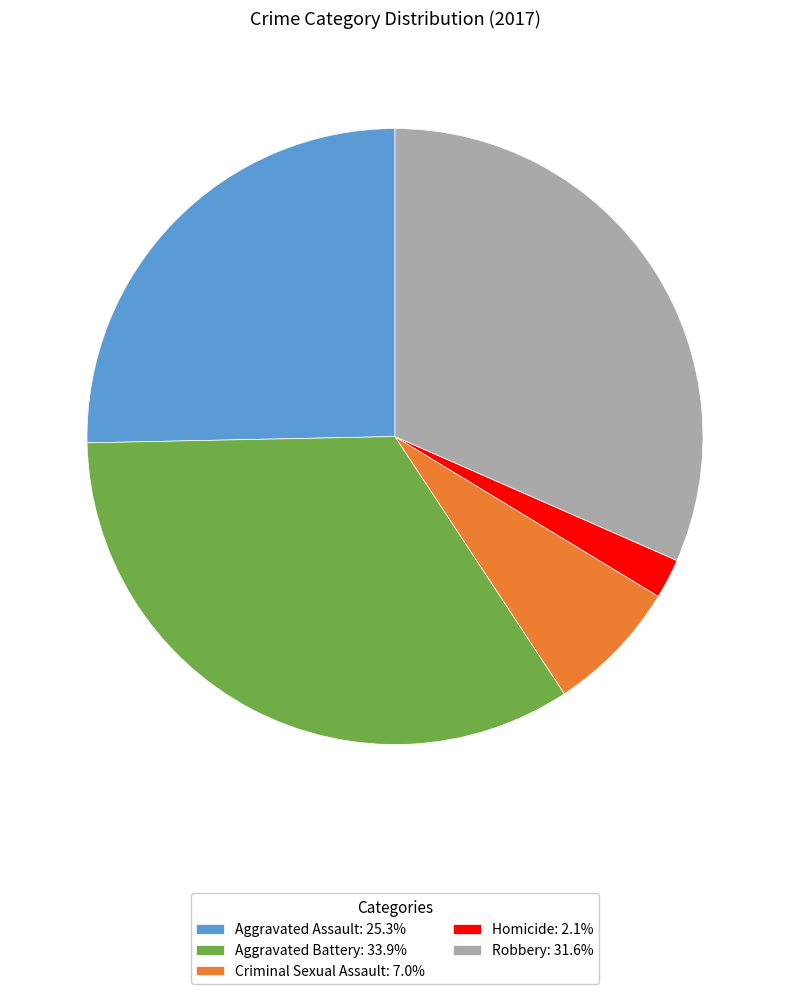

Is the sum of Robbery: 31.6% and Aggravated Battery: 33.9% greater than half?

Yes